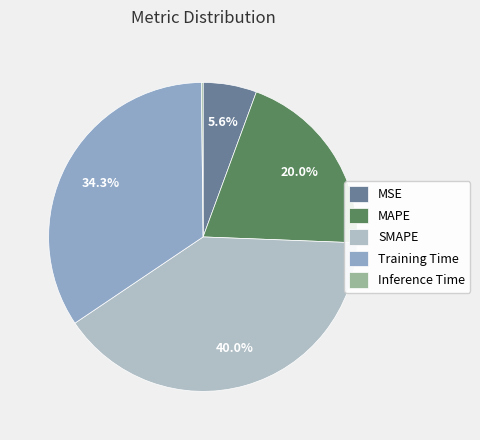

Is there any slice that represents more than half of the pie?

No